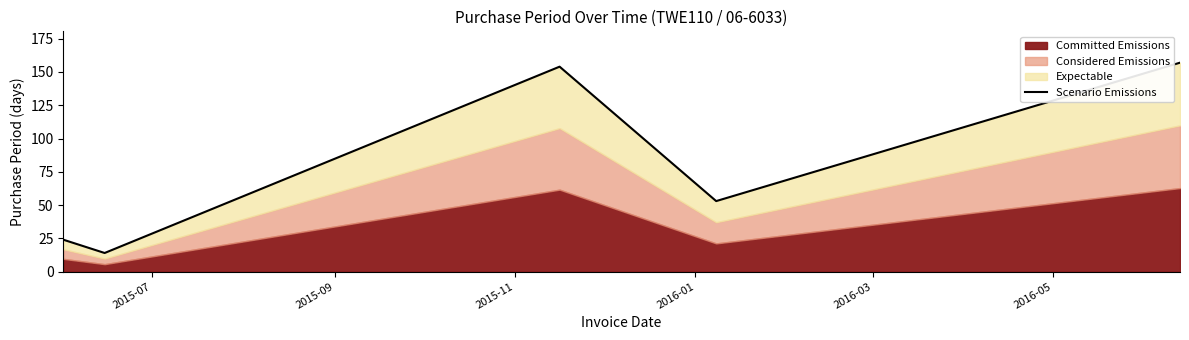

Reading left to right, extract all data points from this chart.

24	14	154	53	157